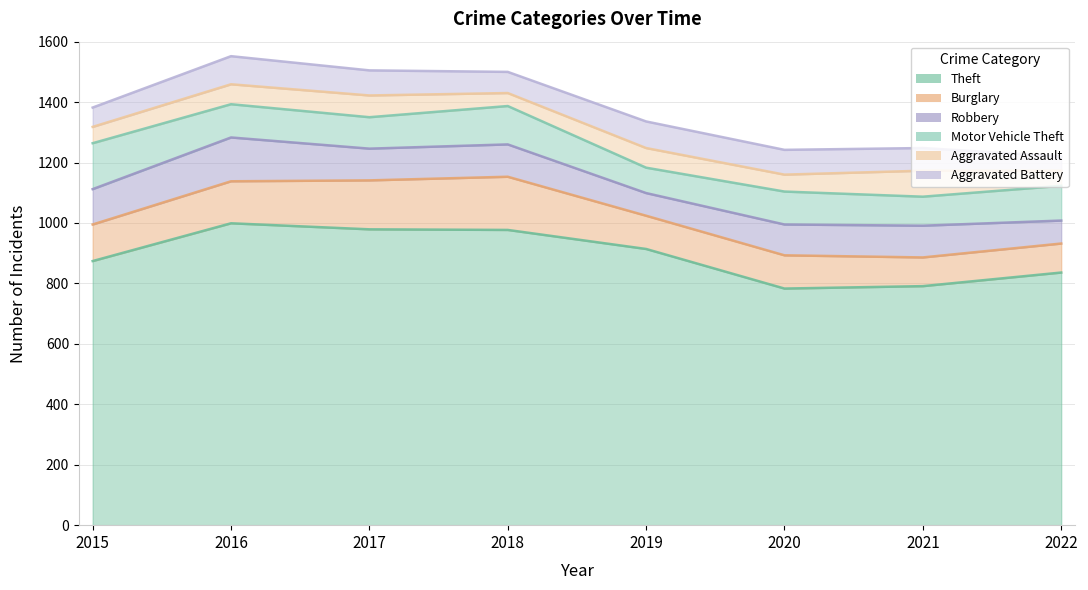

At 2021, list the series in order from largest to smallest.

Theft, Robbery, Motor Vehicle Theft, Burglary, Aggravated Assault, Aggravated Battery